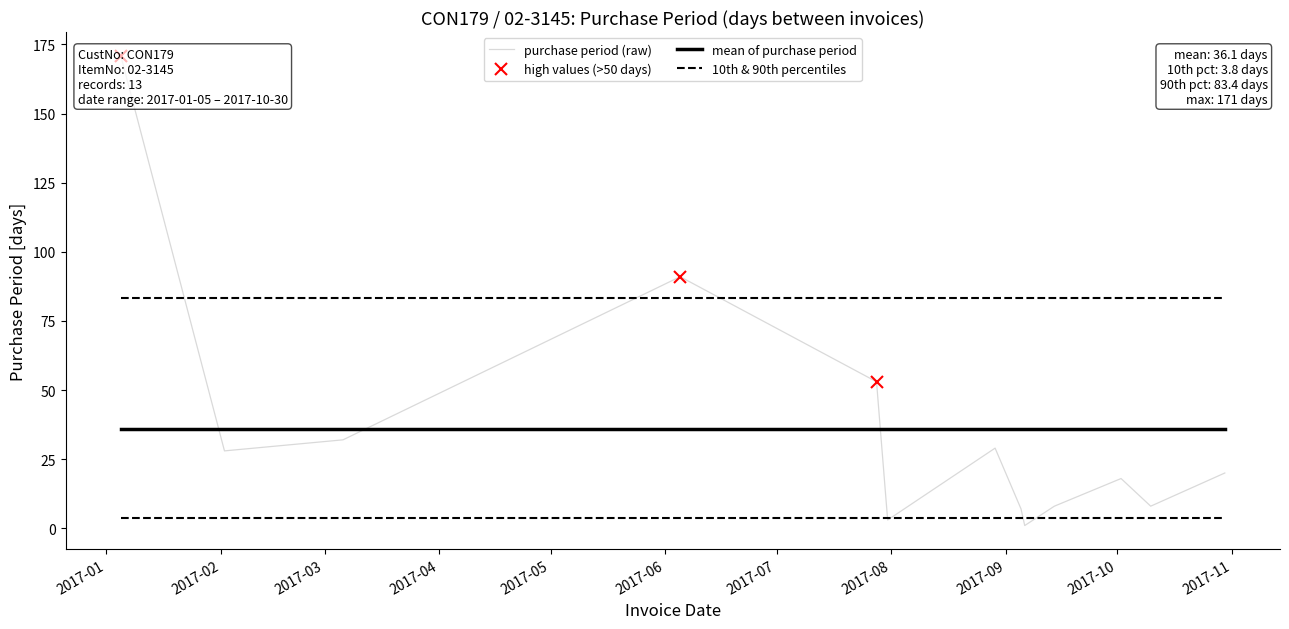

At which category does the chart reach its minimum across all series?

2017-09-06